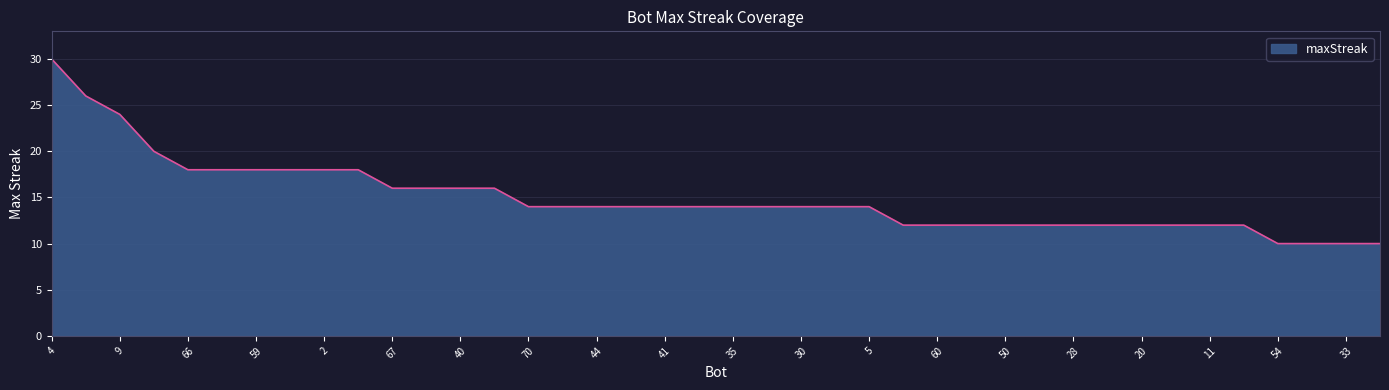

What is the smallest value displayed?

10